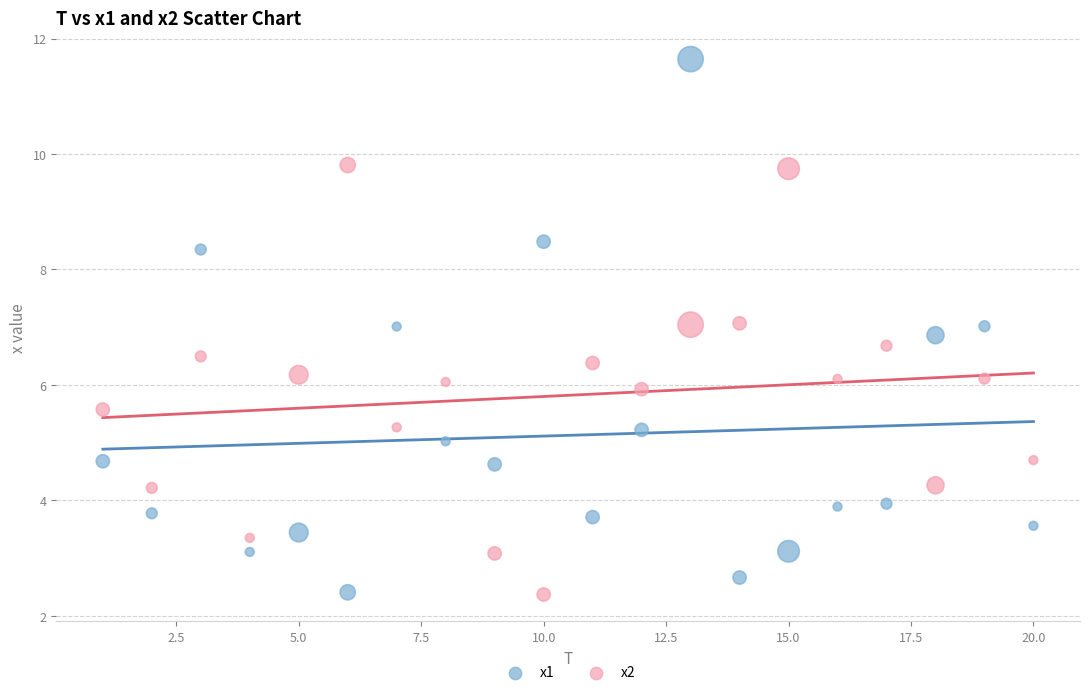

Which series has the widest spread of Y values?

x1